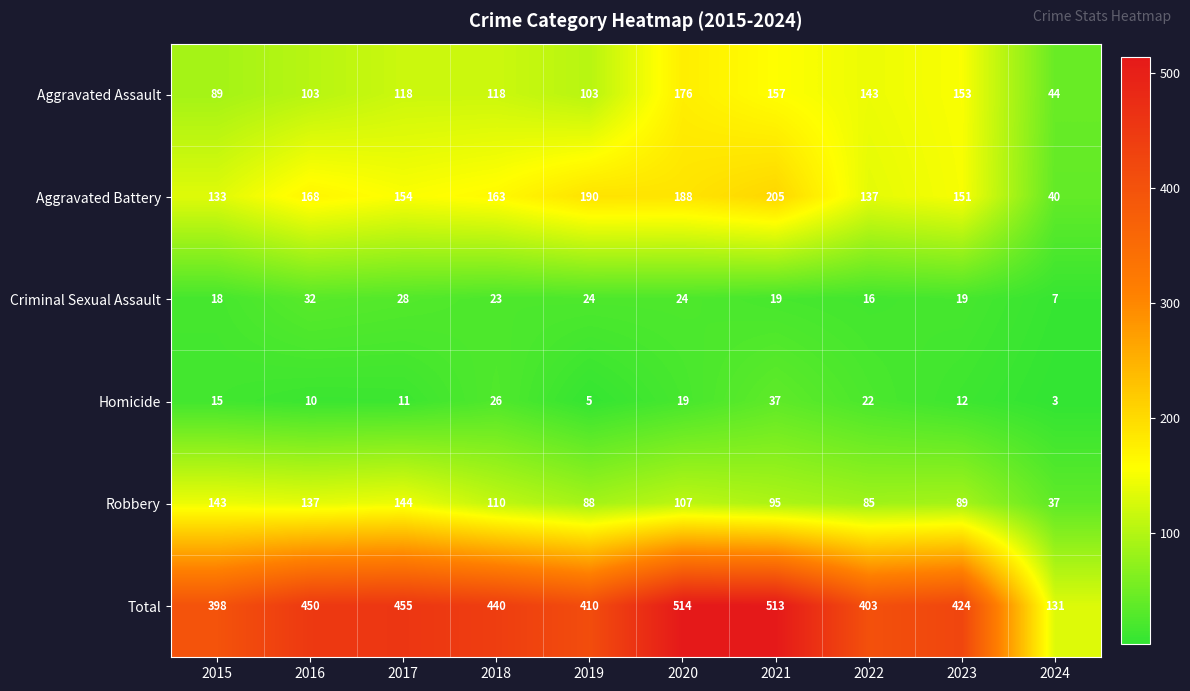

What is the lowest value of the Homicide series?

3